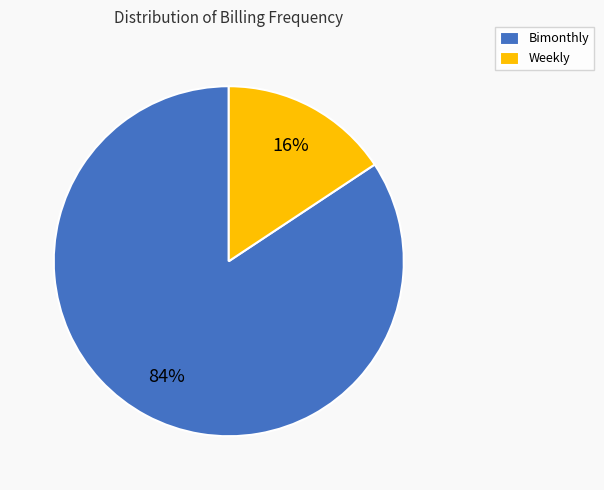

Which slice is the smallest?

Weekly